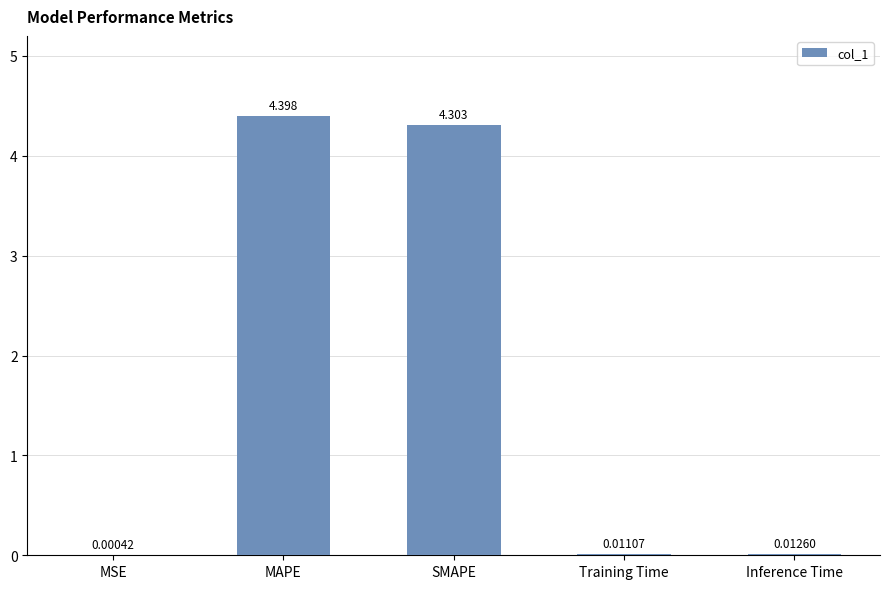

Where is the data nearest to the value 2?

Inference Time